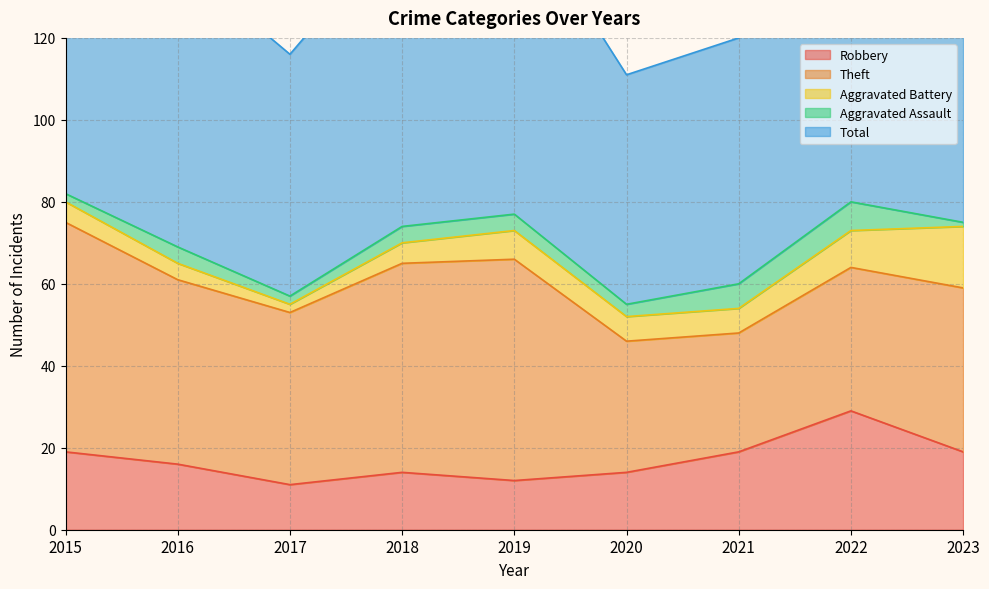

What is the value of the Aggravated Assault point at the 7th from the left?

6